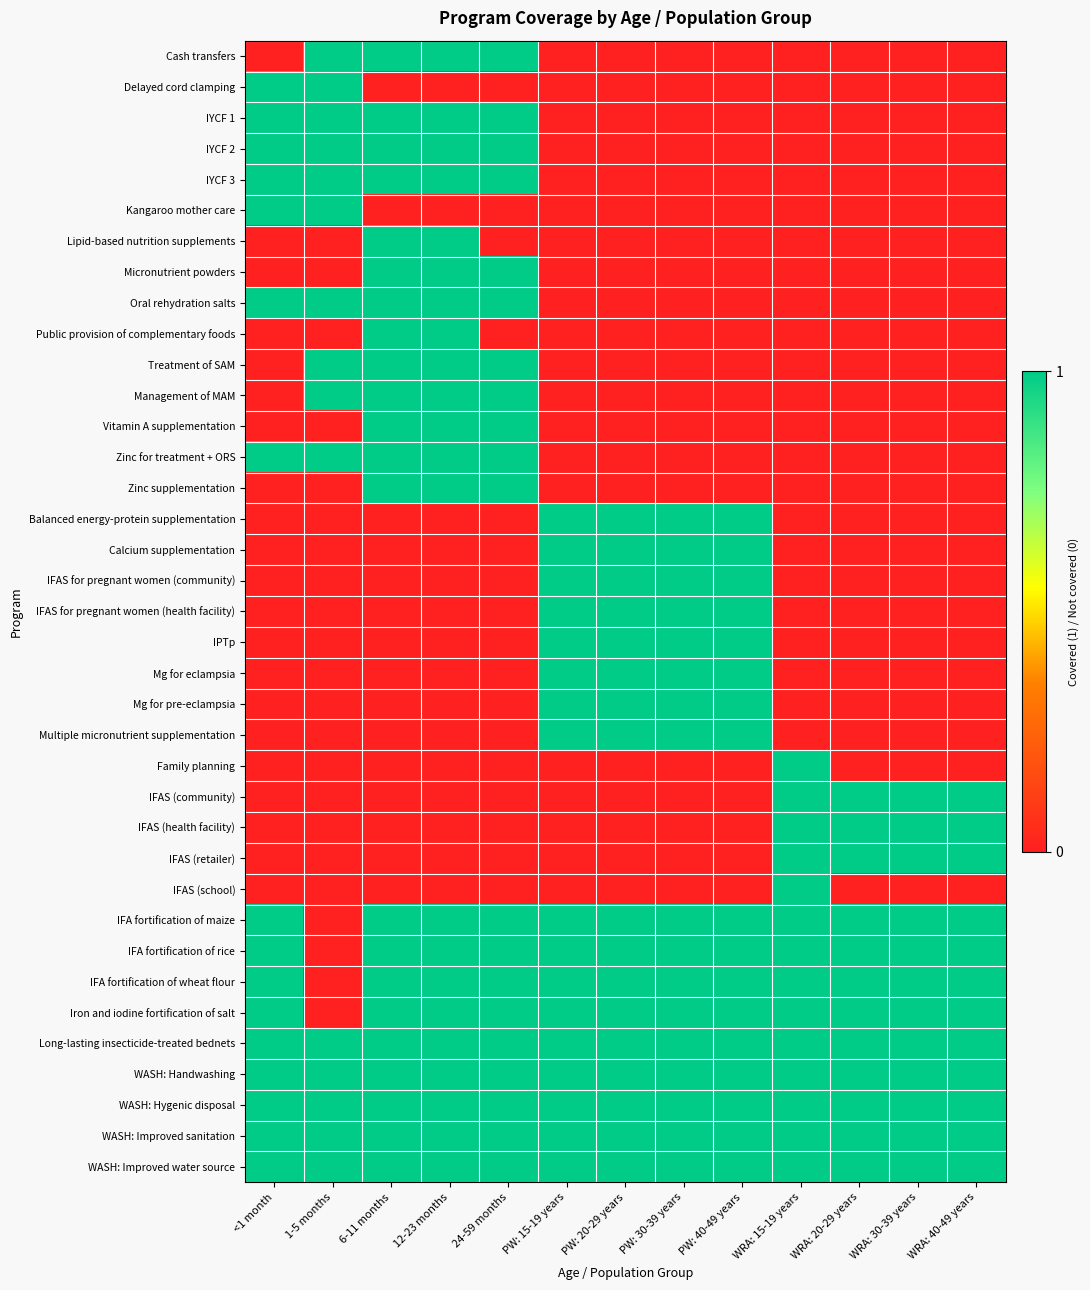

Reading left to right, extract all data points from this chart.

Cash transfers: <1 month=0	1-5 months=1	6-11 months=1	12-23 months=1	24-59 months=1	PW: 15-19 years=0	PW: 20-29 years=0	PW: 30-39 years=0	PW: 40-49 years=0	WRA: 15-19 years=0	WRA: 20-29 years=0	WRA: 30-39 years=0	WRA: 40-49 years=0
Delayed cord clamping: <1 month=1	1-5 months=1	6-11 months=0	12-23 months=0	24-59 months=0	PW: 15-19 years=0	PW: 20-29 years=0	PW: 30-39 years=0	PW: 40-49 years=0	WRA: 15-19 years=0	WRA: 20-29 years=0	WRA: 30-39 years=0	WRA: 40-49 years=0
IYCF 1: <1 month=1	1-5 months=1	6-11 months=1	12-23 months=1	24-59 months=1	PW: 15-19 years=0	PW: 20-29 years=0	PW: 30-39 years=0	PW: 40-49 years=0	WRA: 15-19 years=0	WRA: 20-29 years=0	WRA: 30-39 years=0	WRA: 40-49 years=0
IYCF 2: <1 month=1	1-5 months=1	6-11 months=1	12-23 months=1	24-59 months=1	PW: 15-19 years=0	PW: 20-29 years=0	PW: 30-39 years=0	PW: 40-49 years=0	WRA: 15-19 years=0	WRA: 20-29 years=0	WRA: 30-39 years=0	WRA: 40-49 years=0
IYCF 3: <1 month=1	1-5 months=1	6-11 months=1	12-23 months=1	24-59 months=1	PW: 15-19 years=0	PW: 20-29 years=0	PW: 30-39 years=0	PW: 40-49 years=0	WRA: 15-19 years=0	WRA: 20-29 years=0	WRA: 30-39 years=0	WRA: 40-49 years=0
Kangaroo mother care: <1 month=1	1-5 months=1	6-11 months=0	12-23 months=0	24-59 months=0	PW: 15-19 years=0	PW: 20-29 years=0	PW: 30-39 years=0	PW: 40-49 years=0	WRA: 15-19 years=0	WRA: 20-29 years=0	WRA: 30-39 years=0	WRA: 40-49 years=0
Lipid-based nutrition supplements: <1 month=0	1-5 months=0	6-11 months=1	12-23 months=1	24-59 months=0	PW: 15-19 years=0	PW: 20-29 years=0	PW: 30-39 years=0	PW: 40-49 years=0	WRA: 15-19 years=0	WRA: 20-29 years=0	WRA: 30-39 years=0	WRA: 40-49 years=0
Micronutrient powders: <1 month=0	1-5 months=0	6-11 months=1	12-23 months=1	24-59 months=1	PW: 15-19 years=0	PW: 20-29 years=0	PW: 30-39 years=0	PW: 40-49 years=0	WRA: 15-19 years=0	WRA: 20-29 years=0	WRA: 30-39 years=0	WRA: 40-49 years=0
Oral rehydration salts: <1 month=1	1-5 months=1	6-11 months=1	12-23 months=1	24-59 months=1	PW: 15-19 years=0	PW: 20-29 years=0	PW: 30-39 years=0	PW: 40-49 years=0	WRA: 15-19 years=0	WRA: 20-29 years=0	WRA: 30-39 years=0	WRA: 40-49 years=0
Public provision of complementary foods: <1 month=0	1-5 months=0	6-11 months=1	12-23 months=1	24-59 months=0	PW: 15-19 years=0	PW: 20-29 years=0	PW: 30-39 years=0	PW: 40-49 years=0	WRA: 15-19 years=0	WRA: 20-29 years=0	WRA: 30-39 years=0	WRA: 40-49 years=0
Treatment of SAM: <1 month=0	1-5 months=1	6-11 months=1	12-23 months=1	24-59 months=1	PW: 15-19 years=0	PW: 20-29 years=0	PW: 30-39 years=0	PW: 40-49 years=0	WRA: 15-19 years=0	WRA: 20-29 years=0	WRA: 30-39 years=0	WRA: 40-49 years=0
Management of MAM: <1 month=0	1-5 months=1	6-11 months=1	12-23 months=1	24-59 months=1	PW: 15-19 years=0	PW: 20-29 years=0	PW: 30-39 years=0	PW: 40-49 years=0	WRA: 15-19 years=0	WRA: 20-29 years=0	WRA: 30-39 years=0	WRA: 40-49 years=0
Vitamin A supplementation: <1 month=0	1-5 months=0	6-11 months=1	12-23 months=1	24-59 months=1	PW: 15-19 years=0	PW: 20-29 years=0	PW: 30-39 years=0	PW: 40-49 years=0	WRA: 15-19 years=0	WRA: 20-29 years=0	WRA: 30-39 years=0	WRA: 40-49 years=0
Zinc for treatment + ORS: <1 month=1	1-5 months=1	6-11 months=1	12-23 months=1	24-59 months=1	PW: 15-19 years=0	PW: 20-29 years=0	PW: 30-39 years=0	PW: 40-49 years=0	WRA: 15-19 years=0	WRA: 20-29 years=0	WRA: 30-39 years=0	WRA: 40-49 years=0
Zinc supplementation: <1 month=0	1-5 months=0	6-11 months=1	12-23 months=1	24-59 months=1	PW: 15-19 years=0	PW: 20-29 years=0	PW: 30-39 years=0	PW: 40-49 years=0	WRA: 15-19 years=0	WRA: 20-29 years=0	WRA: 30-39 years=0	WRA: 40-49 years=0
Balanced energy-protein supplementation: <1 month=0	1-5 months=0	6-11 months=0	12-23 months=0	24-59 months=0	PW: 15-19 years=1	PW: 20-29 years=1	PW: 30-39 years=1	PW: 40-49 years=1	WRA: 15-19 years=0	WRA: 20-29 years=0	WRA: 30-39 years=0	WRA: 40-49 years=0
Calcium supplementation: <1 month=0	1-5 months=0	6-11 months=0	12-23 months=0	24-59 months=0	PW: 15-19 years=1	PW: 20-29 years=1	PW: 30-39 years=1	PW: 40-49 years=1	WRA: 15-19 years=0	WRA: 20-29 years=0	WRA: 30-39 years=0	WRA: 40-49 years=0
IFAS for pregnant women (community): <1 month=0	1-5 months=0	6-11 months=0	12-23 months=0	24-59 months=0	PW: 15-19 years=1	PW: 20-29 years=1	PW: 30-39 years=1	PW: 40-49 years=1	WRA: 15-19 years=0	WRA: 20-29 years=0	WRA: 30-39 years=0	WRA: 40-49 years=0
IFAS for pregnant women (health facility): <1 month=0	1-5 months=0	6-11 months=0	12-23 months=0	24-59 months=0	PW: 15-19 years=1	PW: 20-29 years=1	PW: 30-39 years=1	PW: 40-49 years=1	WRA: 15-19 years=0	WRA: 20-29 years=0	WRA: 30-39 years=0	WRA: 40-49 years=0
IPTp: <1 month=0	1-5 months=0	6-11 months=0	12-23 months=0	24-59 months=0	PW: 15-19 years=1	PW: 20-29 years=1	PW: 30-39 years=1	PW: 40-49 years=1	WRA: 15-19 years=0	WRA: 20-29 years=0	WRA: 30-39 years=0	WRA: 40-49 years=0
Mg for eclampsia: <1 month=0	1-5 months=0	6-11 months=0	12-23 months=0	24-59 months=0	PW: 15-19 years=1	PW: 20-29 years=1	PW: 30-39 years=1	PW: 40-49 years=1	WRA: 15-19 years=0	WRA: 20-29 years=0	WRA: 30-39 years=0	WRA: 40-49 years=0
Mg for pre-eclampsia: <1 month=0	1-5 months=0	6-11 months=0	12-23 months=0	24-59 months=0	PW: 15-19 years=1	PW: 20-29 years=1	PW: 30-39 years=1	PW: 40-49 years=1	WRA: 15-19 years=0	WRA: 20-29 years=0	WRA: 30-39 years=0	WRA: 40-49 years=0
Multiple micronutrient supplementation: <1 month=0	1-5 months=0	6-11 months=0	12-23 months=0	24-59 months=0	PW: 15-19 years=1	PW: 20-29 years=1	PW: 30-39 years=1	PW: 40-49 years=1	WRA: 15-19 years=0	WRA: 20-29 years=0	WRA: 30-39 years=0	WRA: 40-49 years=0
Family planning: <1 month=0	1-5 months=0	6-11 months=0	12-23 months=0	24-59 months=0	PW: 15-19 years=0	PW: 20-29 years=0	PW: 30-39 years=0	PW: 40-49 years=0	WRA: 15-19 years=1	WRA: 20-29 years=0	WRA: 30-39 years=0	WRA: 40-49 years=0
IFAS (community): <1 month=0	1-5 months=0	6-11 months=0	12-23 months=0	24-59 months=0	PW: 15-19 years=0	PW: 20-29 years=0	PW: 30-39 years=0	PW: 40-49 years=0	WRA: 15-19 years=1	WRA: 20-29 years=1	WRA: 30-39 years=1	WRA: 40-49 years=1
IFAS (health facility): <1 month=0	1-5 months=0	6-11 months=0	12-23 months=0	24-59 months=0	PW: 15-19 years=0	PW: 20-29 years=0	PW: 30-39 years=0	PW: 40-49 years=0	WRA: 15-19 years=1	WRA: 20-29 years=1	WRA: 30-39 years=1	WRA: 40-49 years=1
IFAS (retailer): <1 month=0	1-5 months=0	6-11 months=0	12-23 months=0	24-59 months=0	PW: 15-19 years=0	PW: 20-29 years=0	PW: 30-39 years=0	PW: 40-49 years=0	WRA: 15-19 years=1	WRA: 20-29 years=1	WRA: 30-39 years=1	WRA: 40-49 years=1
IFAS (school): <1 month=0	1-5 months=0	6-11 months=0	12-23 months=0	24-59 months=0	PW: 15-19 years=0	PW: 20-29 years=0	PW: 30-39 years=0	PW: 40-49 years=0	WRA: 15-19 years=1	WRA: 20-29 years=0	WRA: 30-39 years=0	WRA: 40-49 years=0
IFA fortification of maize: <1 month=1	1-5 months=0	6-11 months=1	12-23 months=1	24-59 months=1	PW: 15-19 years=1	PW: 20-29 years=1	PW: 30-39 years=1	PW: 40-49 years=1	WRA: 15-19 years=1	WRA: 20-29 years=1	WRA: 30-39 years=1	WRA: 40-49 years=1
IFA fortification of rice: <1 month=1	1-5 months=0	6-11 months=1	12-23 months=1	24-59 months=1	PW: 15-19 years=1	PW: 20-29 years=1	PW: 30-39 years=1	PW: 40-49 years=1	WRA: 15-19 years=1	WRA: 20-29 years=1	WRA: 30-39 years=1	WRA: 40-49 years=1
IFA fortification of wheat flour: <1 month=1	1-5 months=0	6-11 months=1	12-23 months=1	24-59 months=1	PW: 15-19 years=1	PW: 20-29 years=1	PW: 30-39 years=1	PW: 40-49 years=1	WRA: 15-19 years=1	WRA: 20-29 years=1	WRA: 30-39 years=1	WRA: 40-49 years=1
Iron and iodine fortification of salt: <1 month=1	1-5 months=0	6-11 months=1	12-23 months=1	24-59 months=1	PW: 15-19 years=1	PW: 20-29 years=1	PW: 30-39 years=1	PW: 40-49 years=1	WRA: 15-19 years=1	WRA: 20-29 years=1	WRA: 30-39 years=1	WRA: 40-49 years=1
Long-lasting insecticide-treated bednets: <1 month=1	1-5 months=1	6-11 months=1	12-23 months=1	24-59 months=1	PW: 15-19 years=1	PW: 20-29 years=1	PW: 30-39 years=1	PW: 40-49 years=1	WRA: 15-19 years=1	WRA: 20-29 years=1	WRA: 30-39 years=1	WRA: 40-49 years=1
WASH: Handwashing: <1 month=1	1-5 months=1	6-11 months=1	12-23 months=1	24-59 months=1	PW: 15-19 years=1	PW: 20-29 years=1	PW: 30-39 years=1	PW: 40-49 years=1	WRA: 15-19 years=1	WRA: 20-29 years=1	WRA: 30-39 years=1	WRA: 40-49 years=1
WASH: Hygenic disposal: <1 month=1	1-5 months=1	6-11 months=1	12-23 months=1	24-59 months=1	PW: 15-19 years=1	PW: 20-29 years=1	PW: 30-39 years=1	PW: 40-49 years=1	WRA: 15-19 years=1	WRA: 20-29 years=1	WRA: 30-39 years=1	WRA: 40-49 years=1
WASH: Improved sanitation: <1 month=1	1-5 months=1	6-11 months=1	12-23 months=1	24-59 months=1	PW: 15-19 years=1	PW: 20-29 years=1	PW: 30-39 years=1	PW: 40-49 years=1	WRA: 15-19 years=1	WRA: 20-29 years=1	WRA: 30-39 years=1	WRA: 40-49 years=1
WASH: Improved water source: <1 month=1	1-5 months=1	6-11 months=1	12-23 months=1	24-59 months=1	PW: 15-19 years=1	PW: 20-29 years=1	PW: 30-39 years=1	PW: 40-49 years=1	WRA: 15-19 years=1	WRA: 20-29 years=1	WRA: 30-39 years=1	WRA: 40-49 years=1